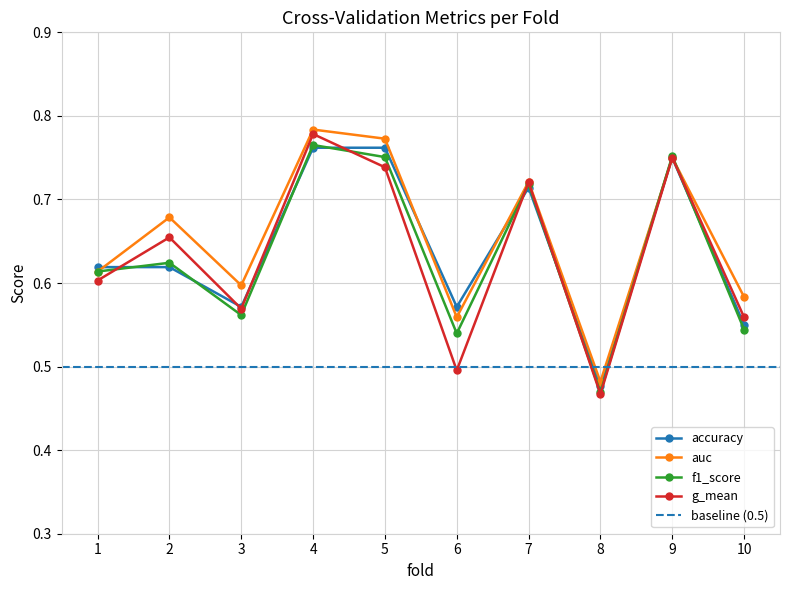

What are all the series names shown in the legend?

accuracy, auc, f1_score, g_mean